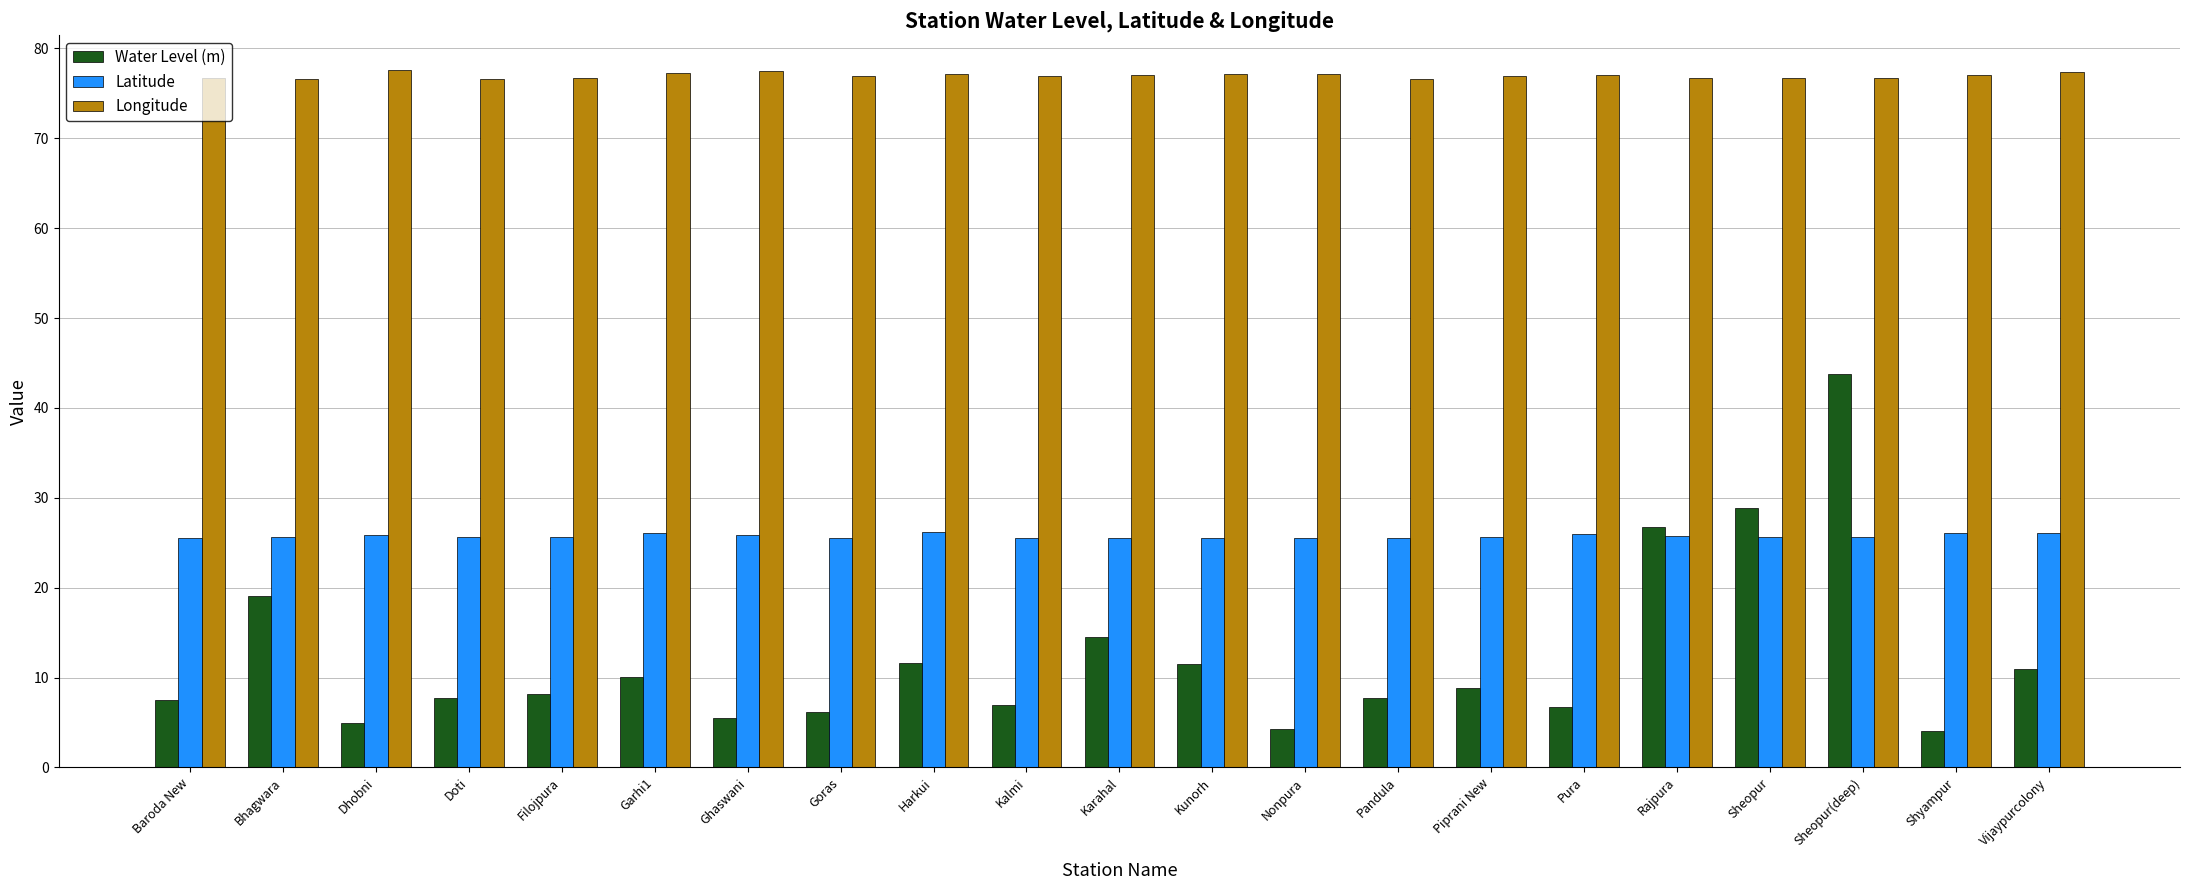

What is the sum of all Longitude values?

1616.4